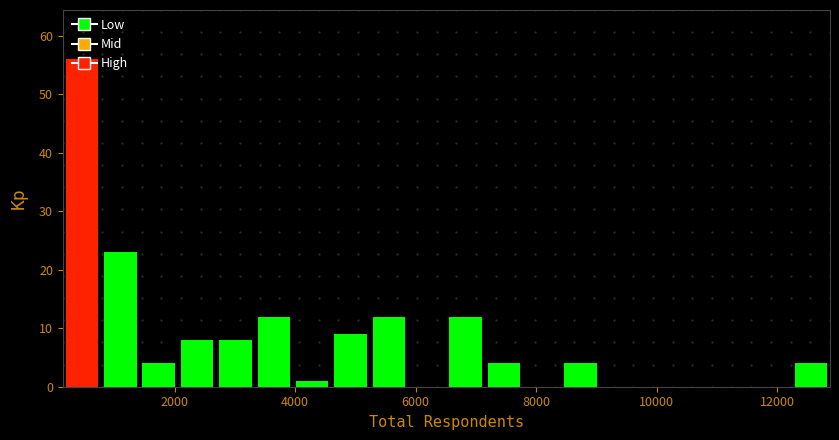

Read against the x-axis, roughly where is the centre of the tallest bar?

400